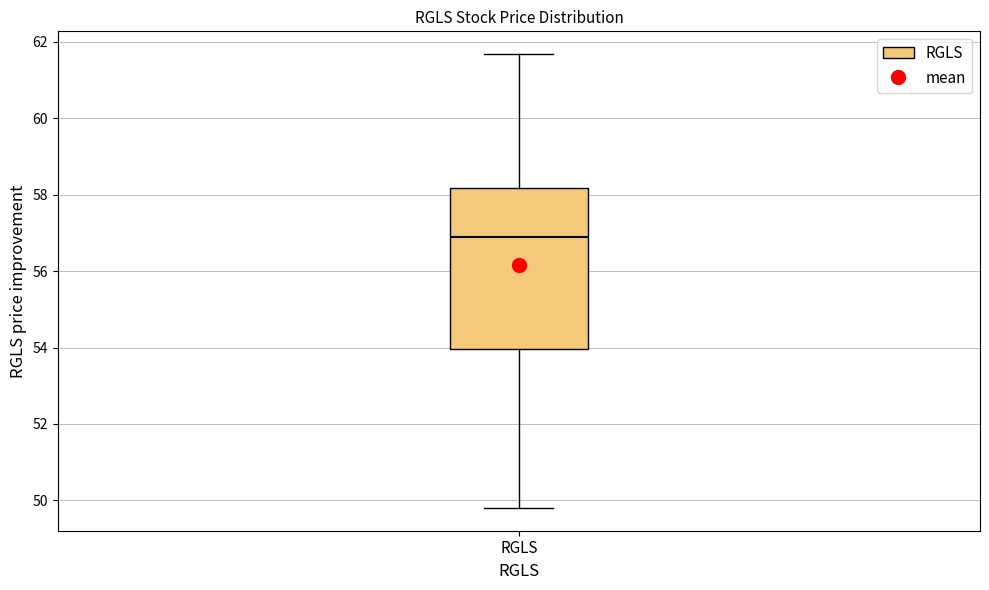

Transcribe this box plot: give where the median line is, the range the box spans, and where the two whiskers end, as read against the y-axis. The values are not printed on the chart, so give them approximately, as read against the axis.

median 56.8, box 54.0 to 58.2, whiskers 49.8 to 61.6